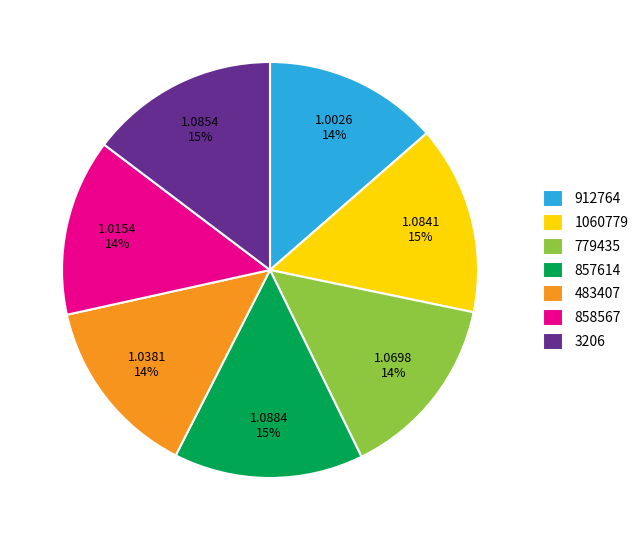

To the nearest percent, what is the difference between the 912764 and 3206 slice percentages?

1%